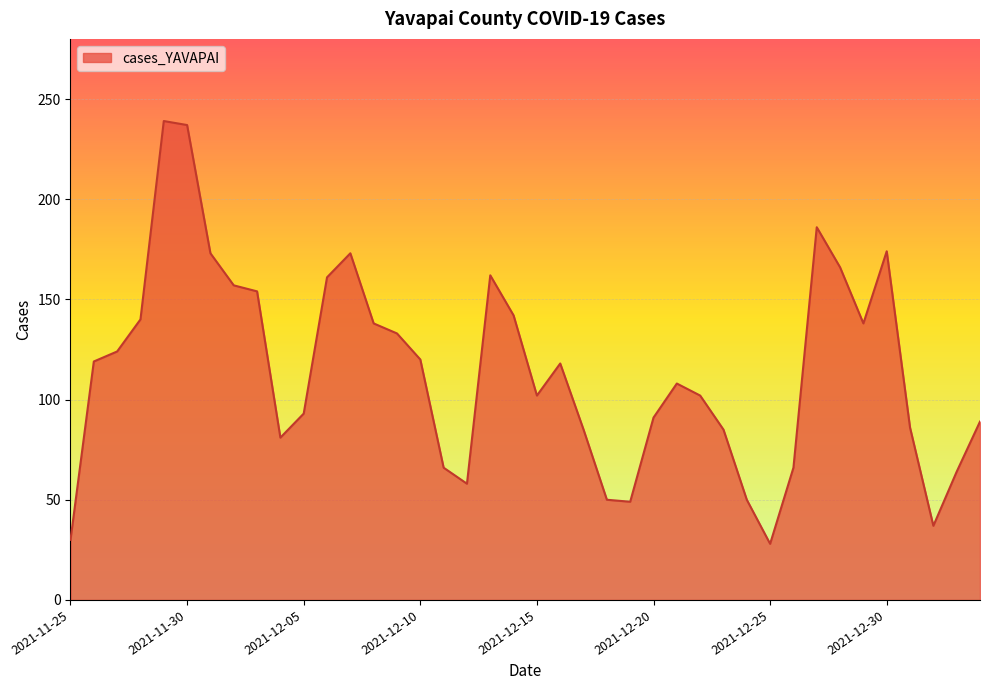

What is the maximum value shown in the chart?

239